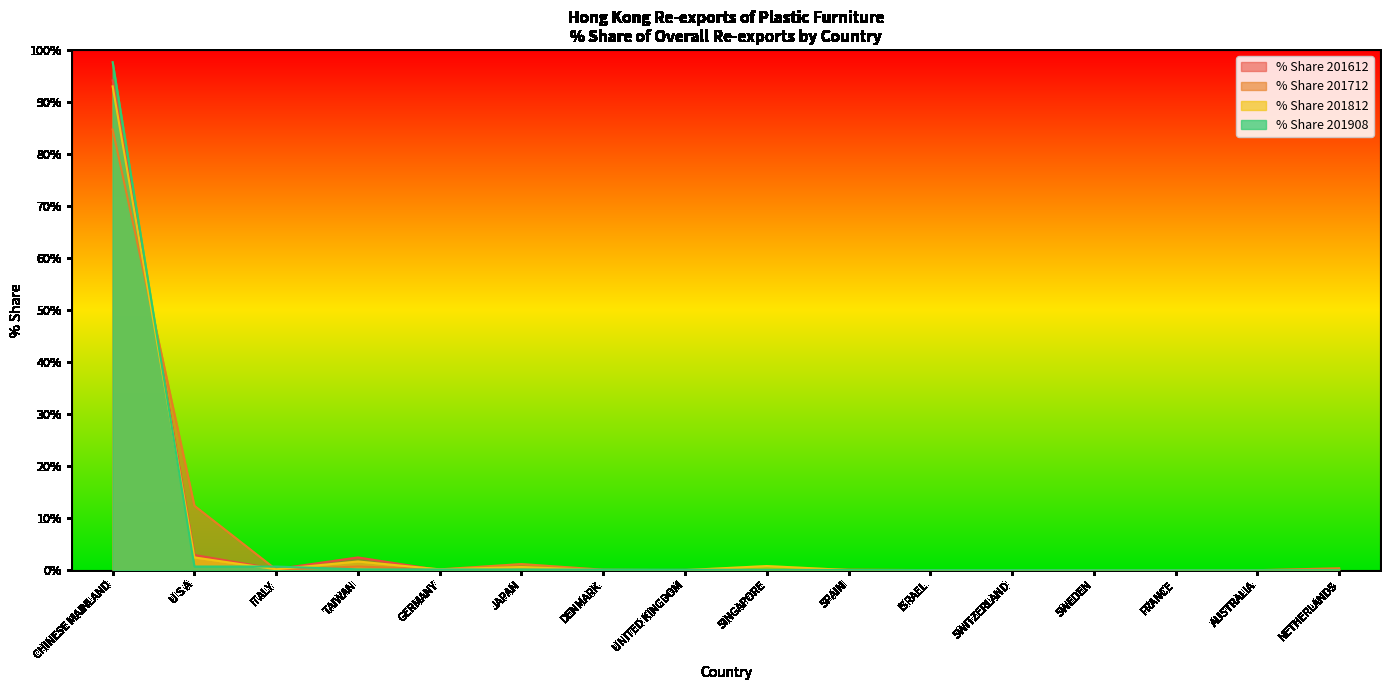

What is the value of the % Share 201908 point at the 3rd from the left?

0.7